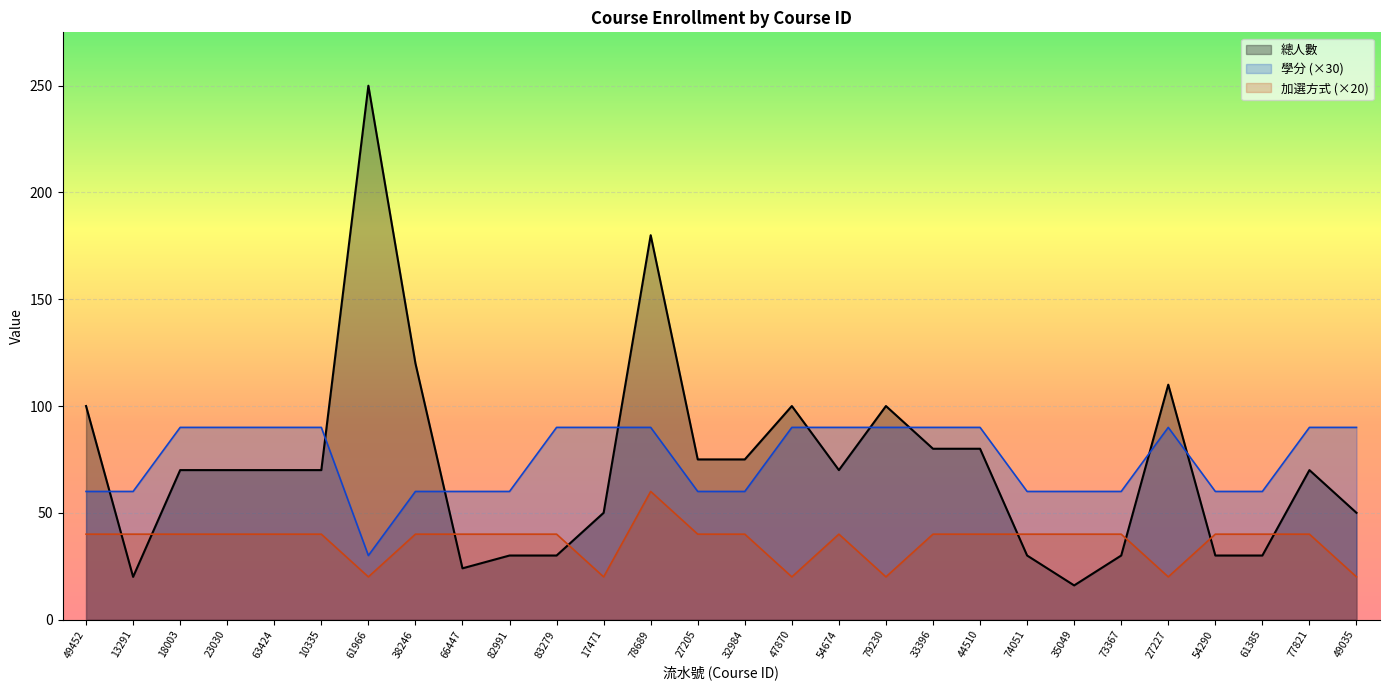

True or false: 學分 and 加選方式 intersect in this chart.

False